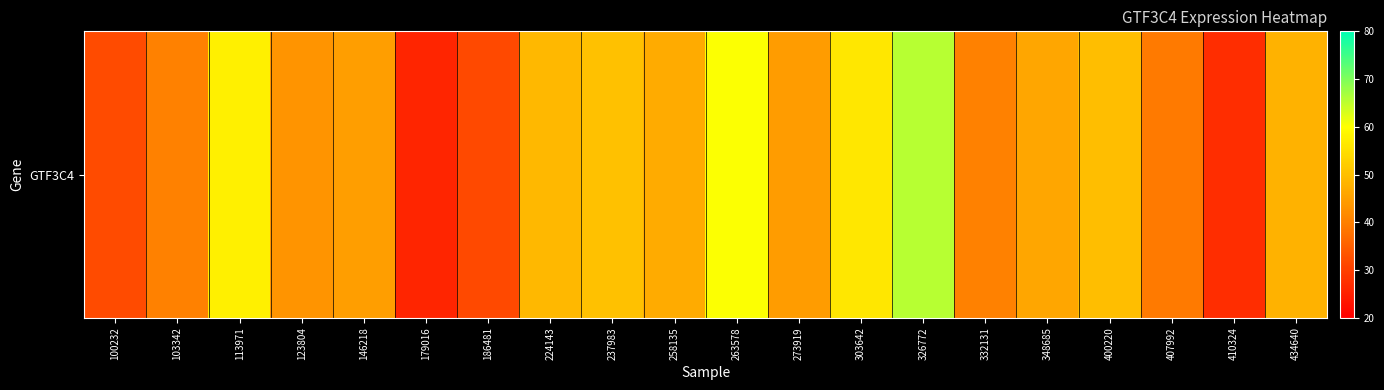

What is the change in value from 303642 to 326772?

+9.4